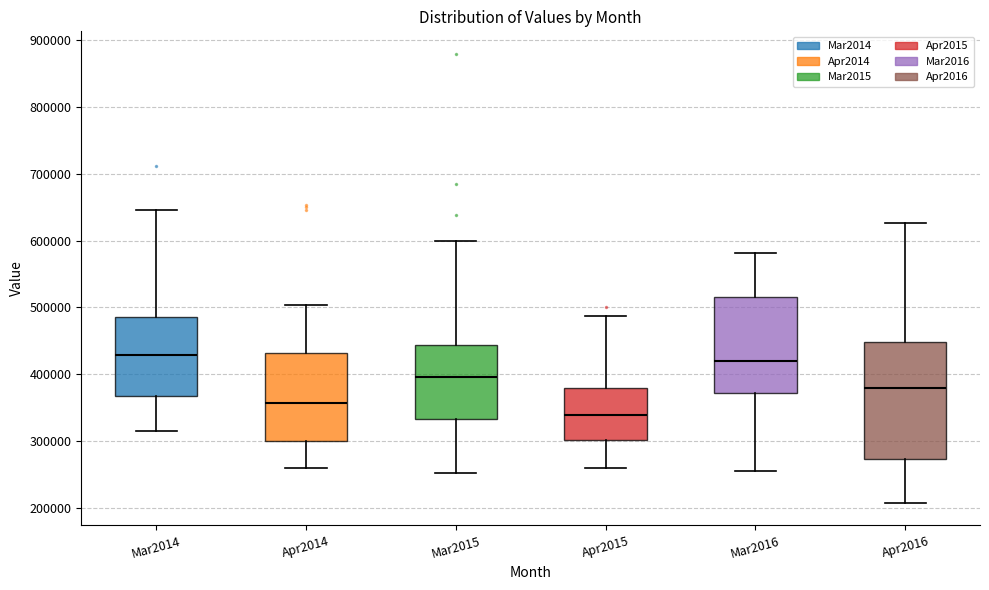

Where is the upper edge of the box for Apr2015 on the y-axis? The values are not printed on the chart, so give them approximately, as read against the axis.

380000